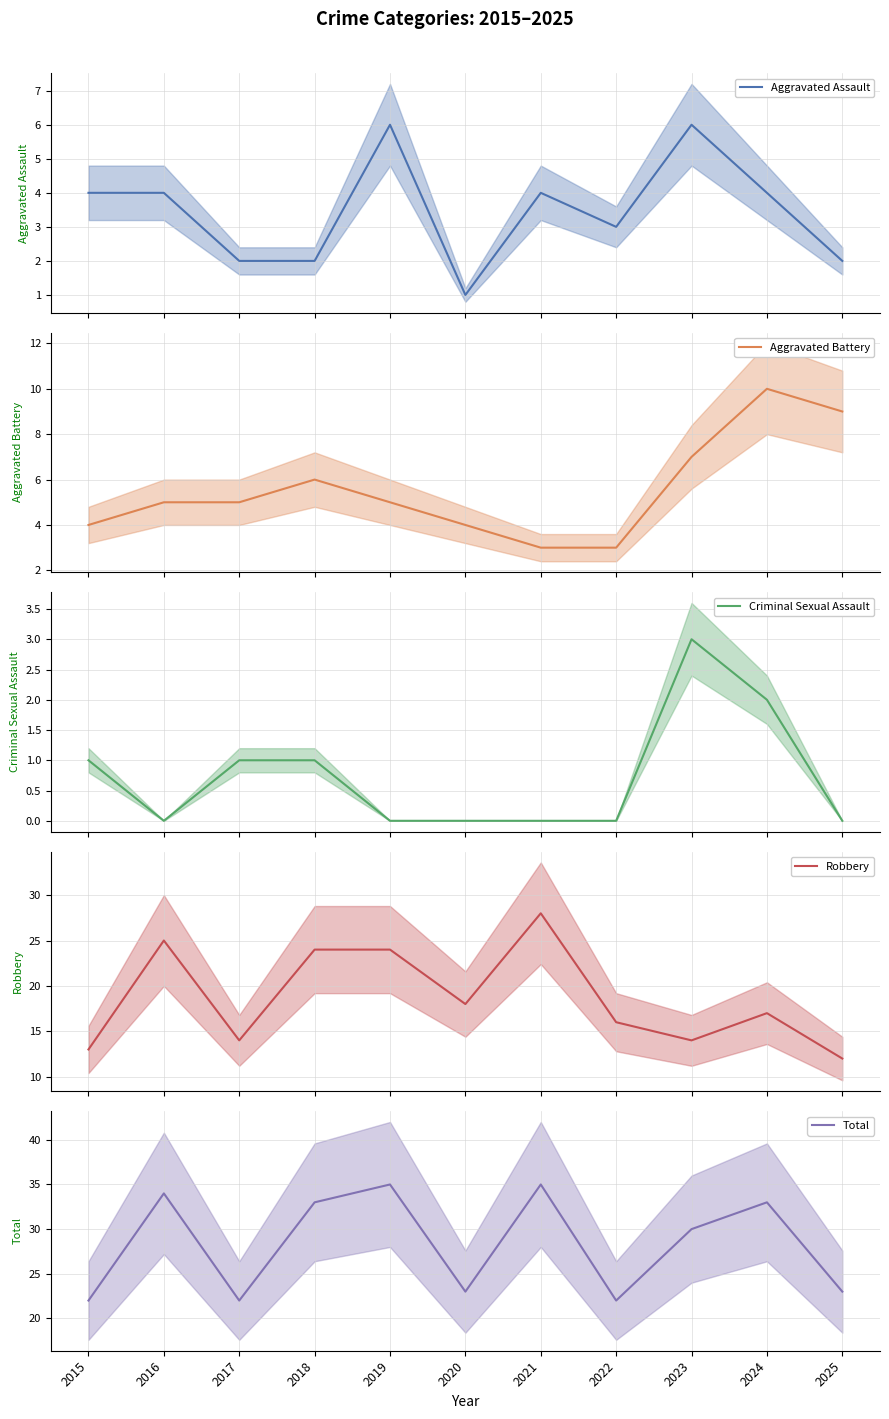

At how many categories does at least one series exceed 11?

11